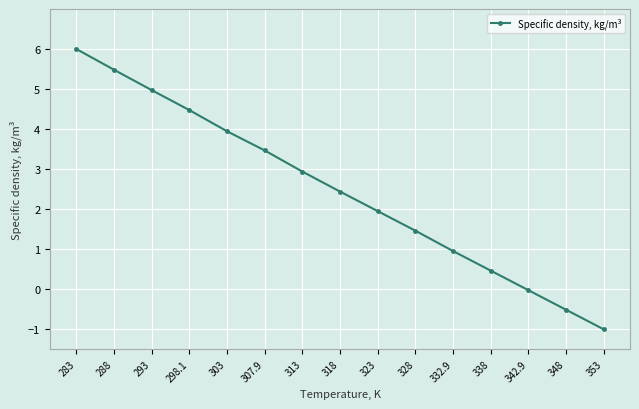

At which category does the chart reach its minimum across all series?

353